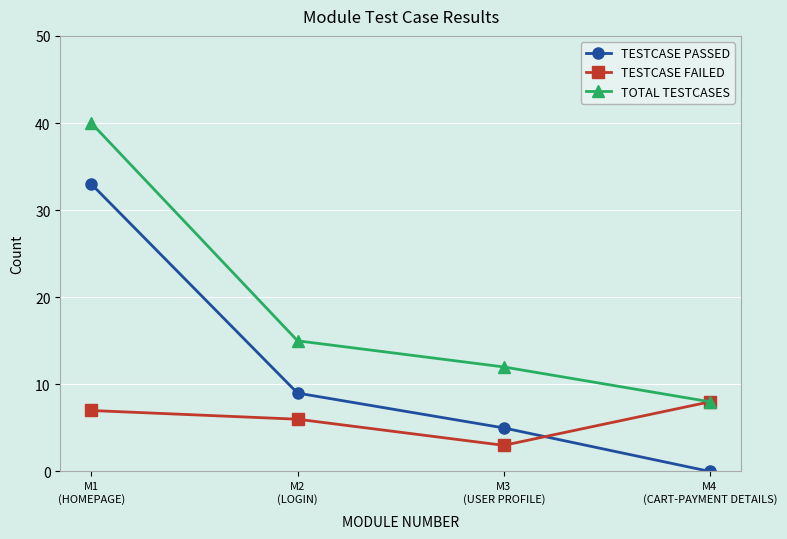

True or false: TESTCASE PASSED and TOTAL TESTCASES intersect in this chart.

False